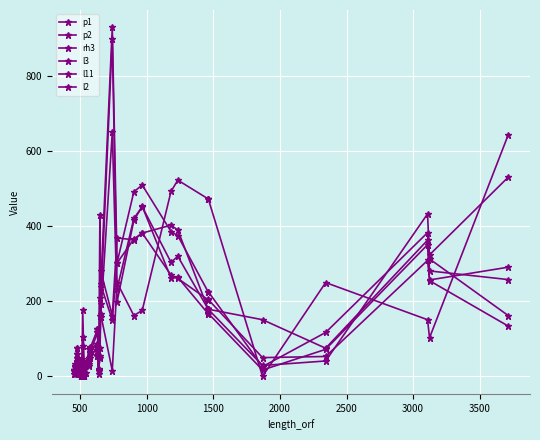

At which category does p2 reach its first local valley?

1000